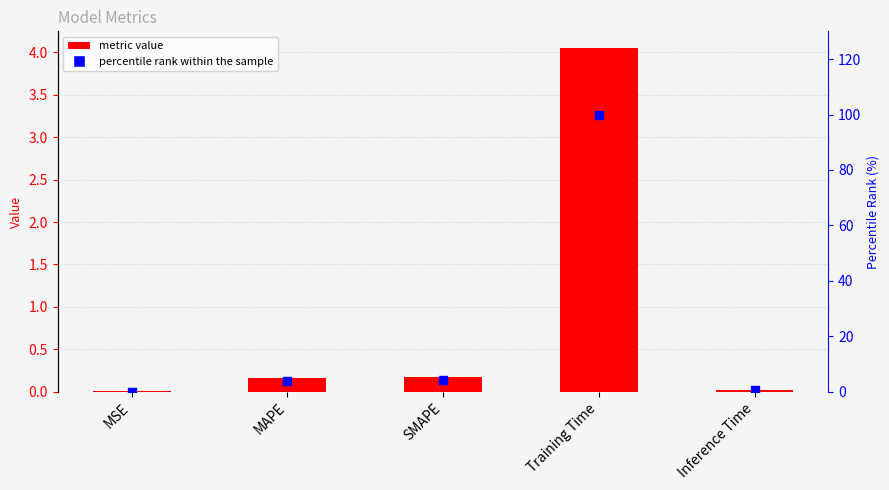

Which series contains the lowest Y value?

col_1